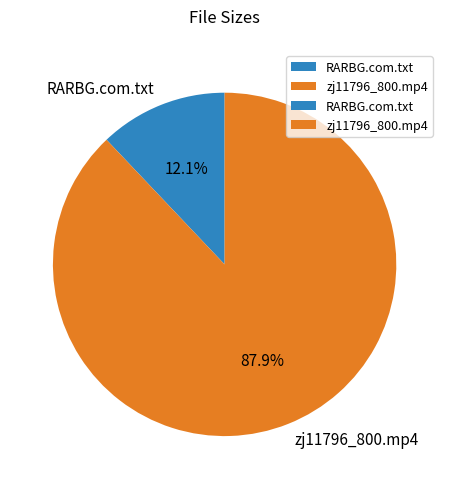

Rank the categories by value from lowest to highest.

RARBG.com.txt, zj11796_800.mp4